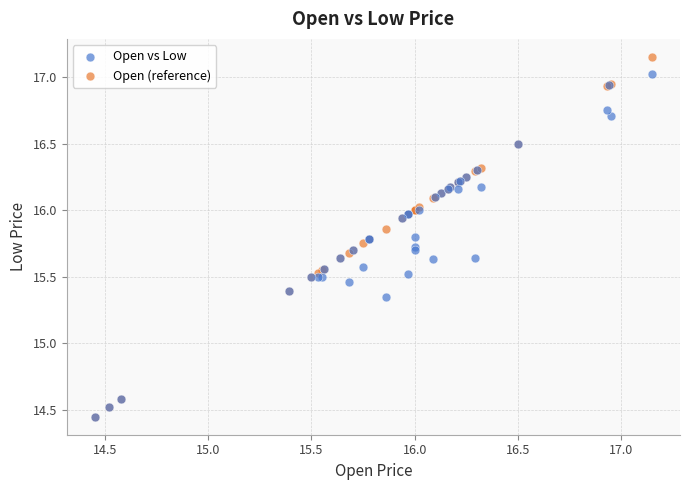

Which series reaches the maximum Y coordinate?

Open (reference)